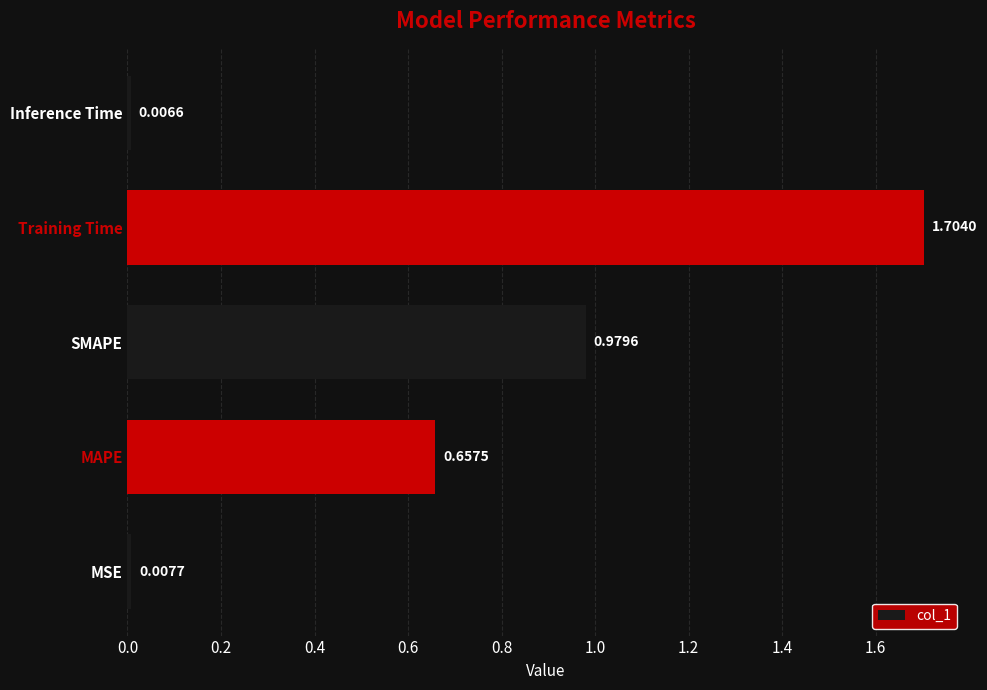

Which has a higher value, Inference Time or SMAPE?

SMAPE